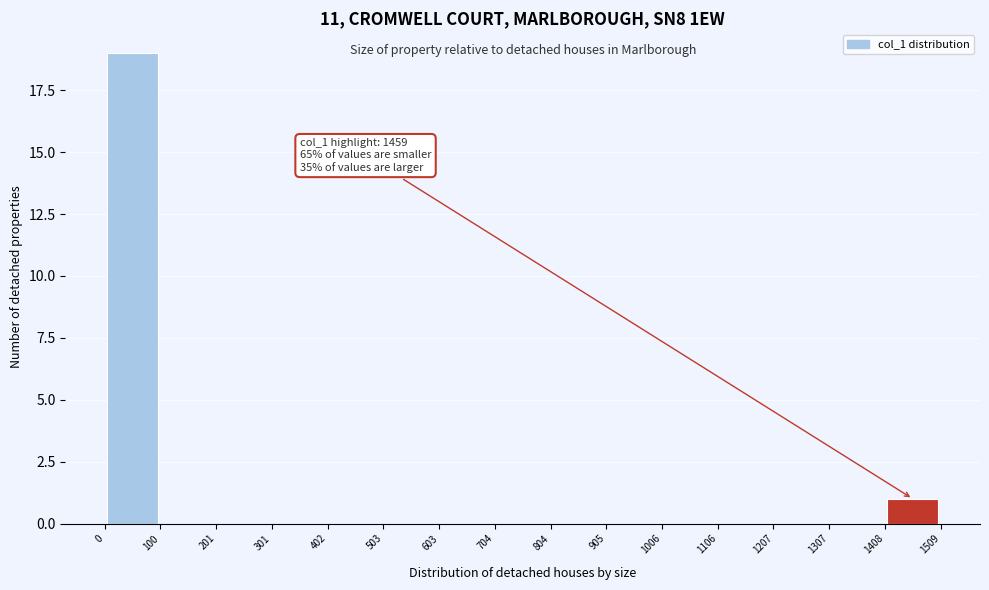

Over which range of the x-axis is the bar tallest?

0 to 100